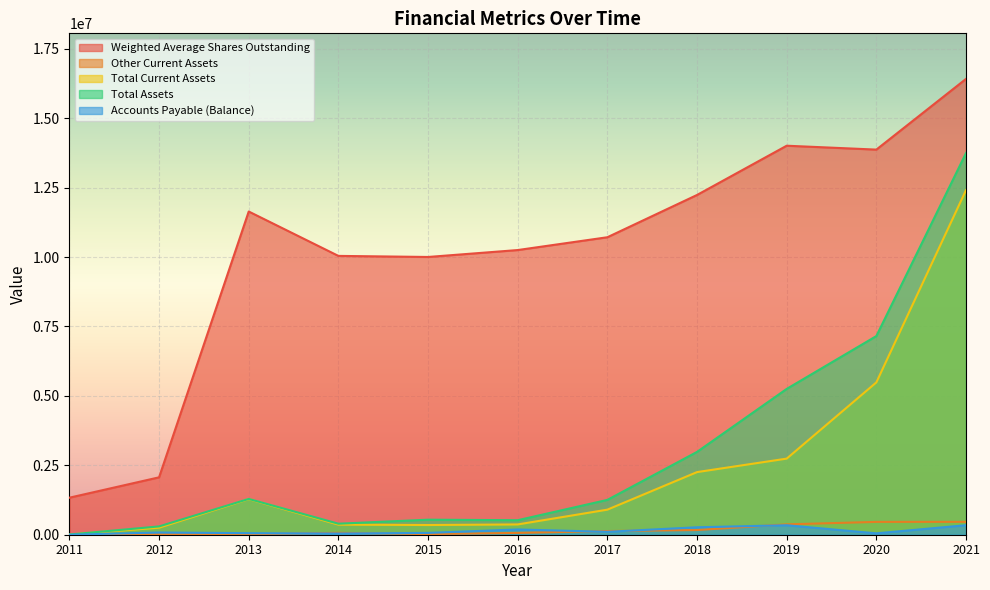

True or false: Total Assets and Total Current Assets cross at least once.

False